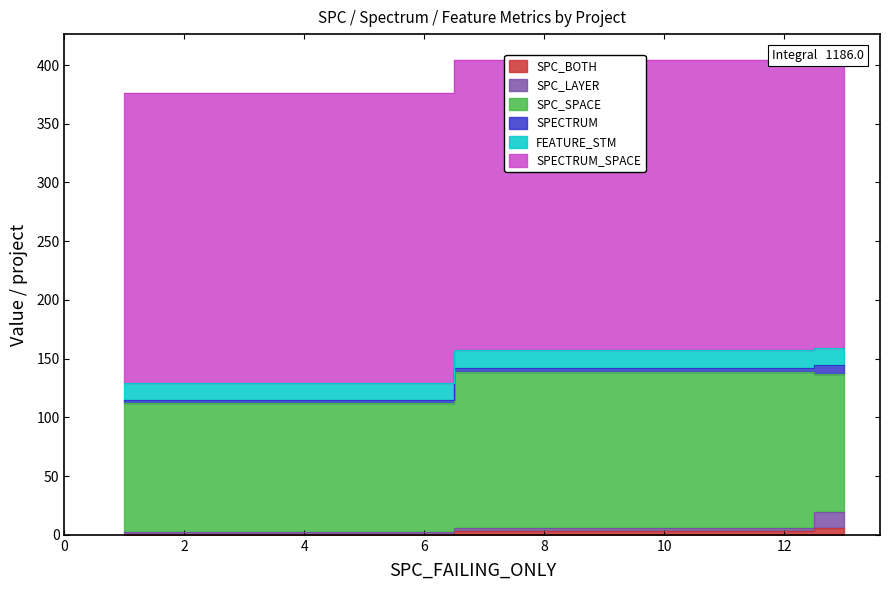

Which series has the largest total across all categories?

SPECTRUM_SPACE